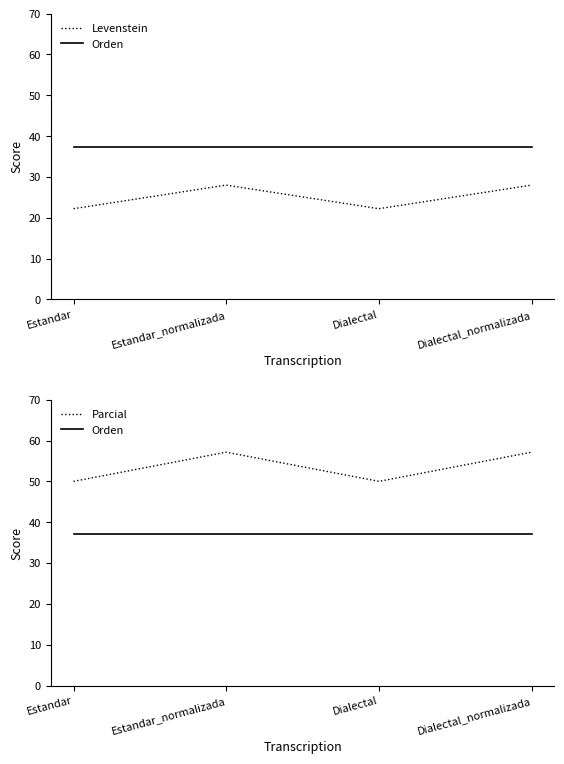

True or false: Levenstein and Parcial cross at least once.

False